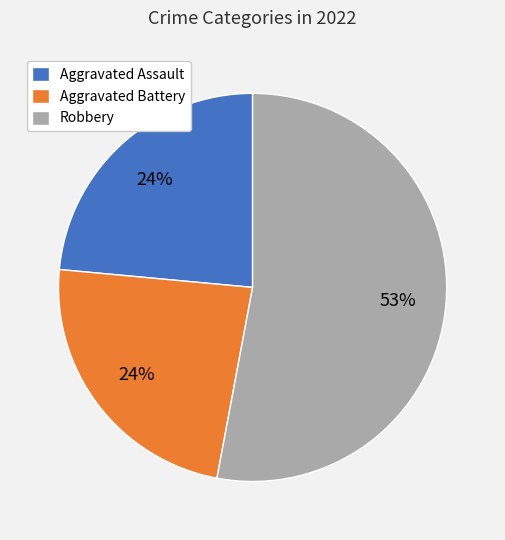

What percentage is the Aggravated Assault slice, to the nearest percent?

24%